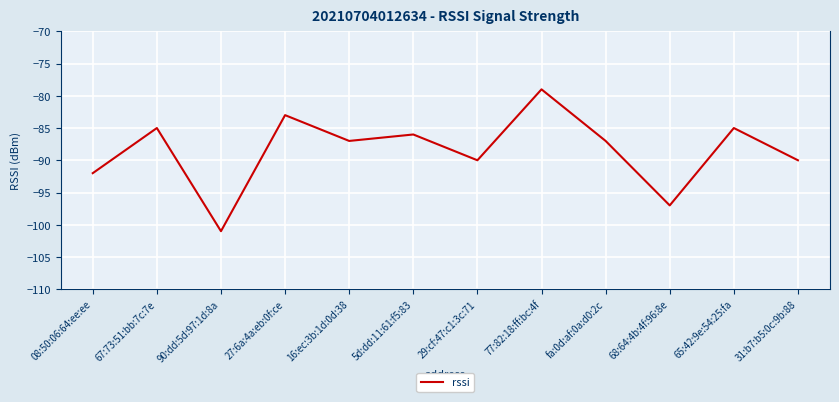

What is the average value?

-88